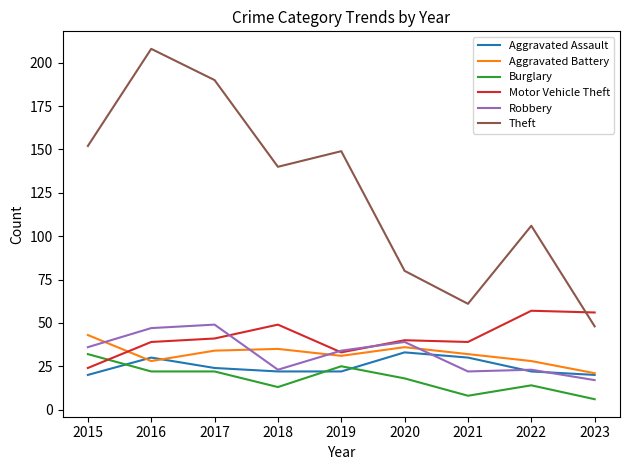

Is it true that Aggravated Battery equals 42 at 2021?

False